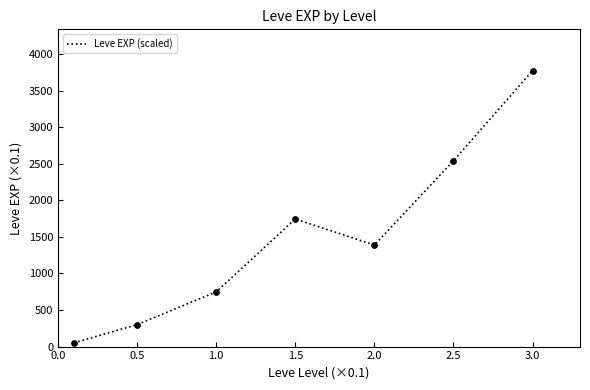

True or false: there are more than 0 points higher than both neighbors.

True